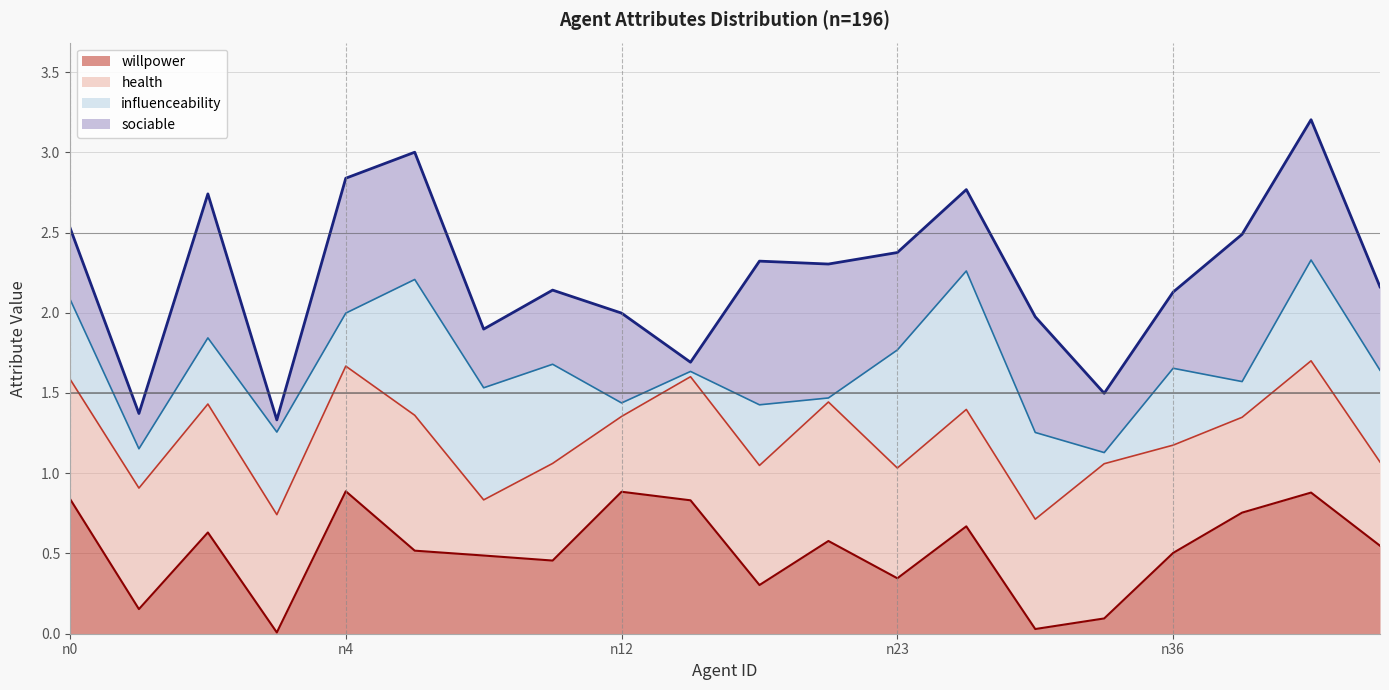

True or false: health (line) has more than 0 interior local peaks.

True